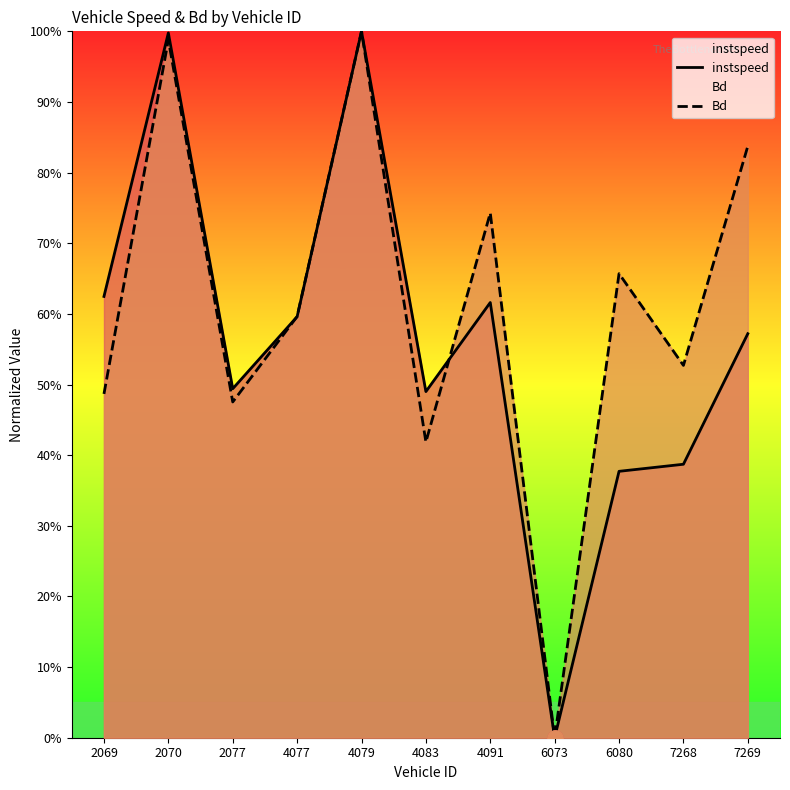

At which category is the sum across all series the highest?

4079